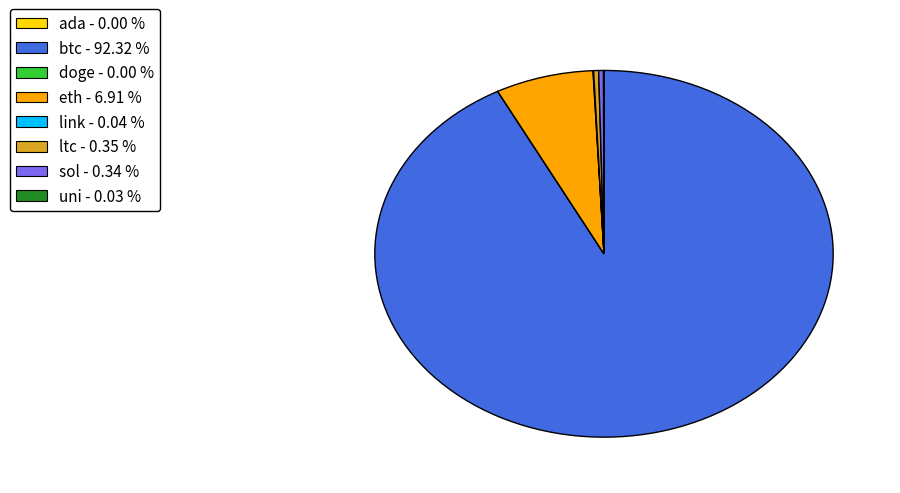

Is there any slice that represents more than half of the pie?

Yes